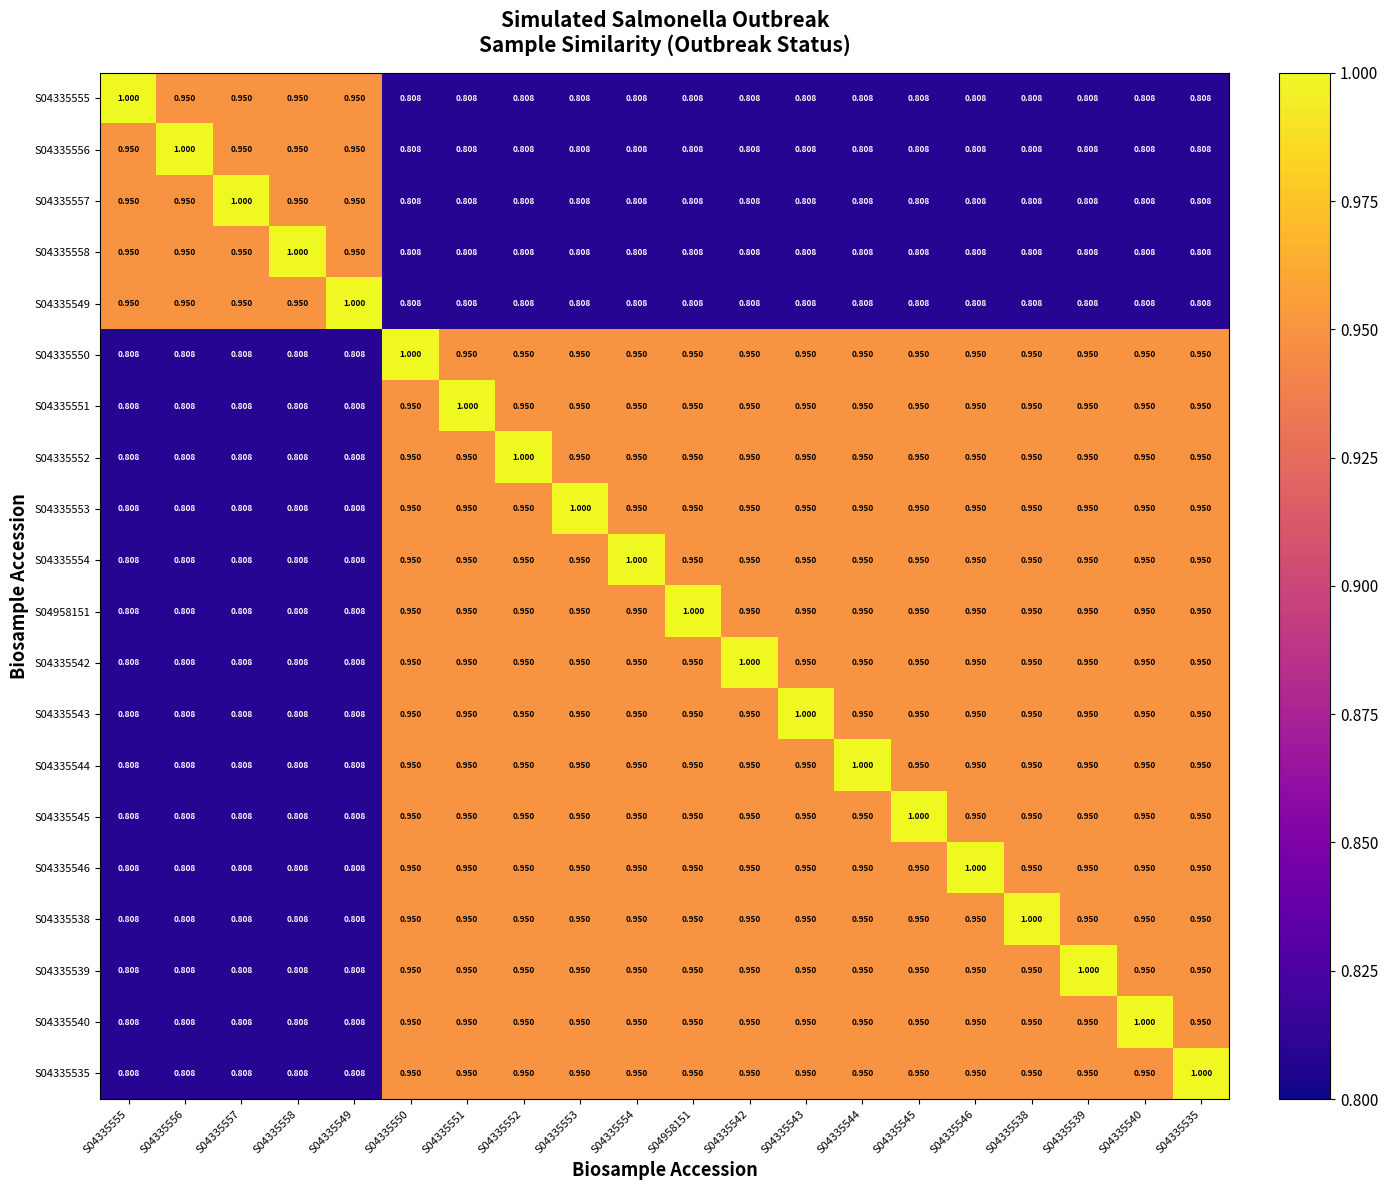

Count the number of categories in the chart.

20